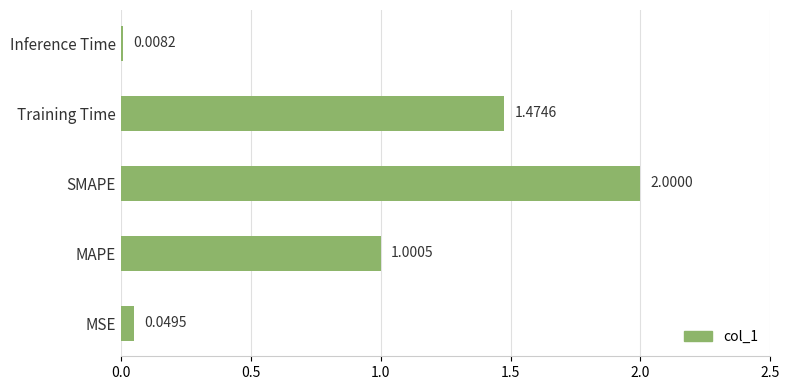

List the labels in order of value, largest first.

SMAPE, Training Time, MAPE, MSE, Inference Time